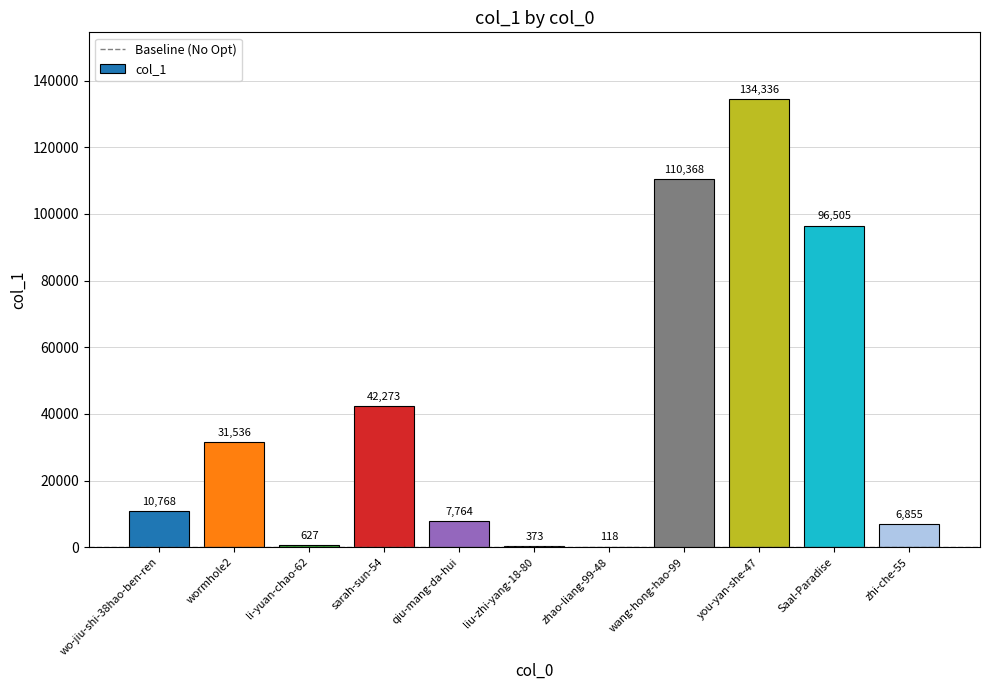

Read the value at liu-zhi-yang-18-80.

373